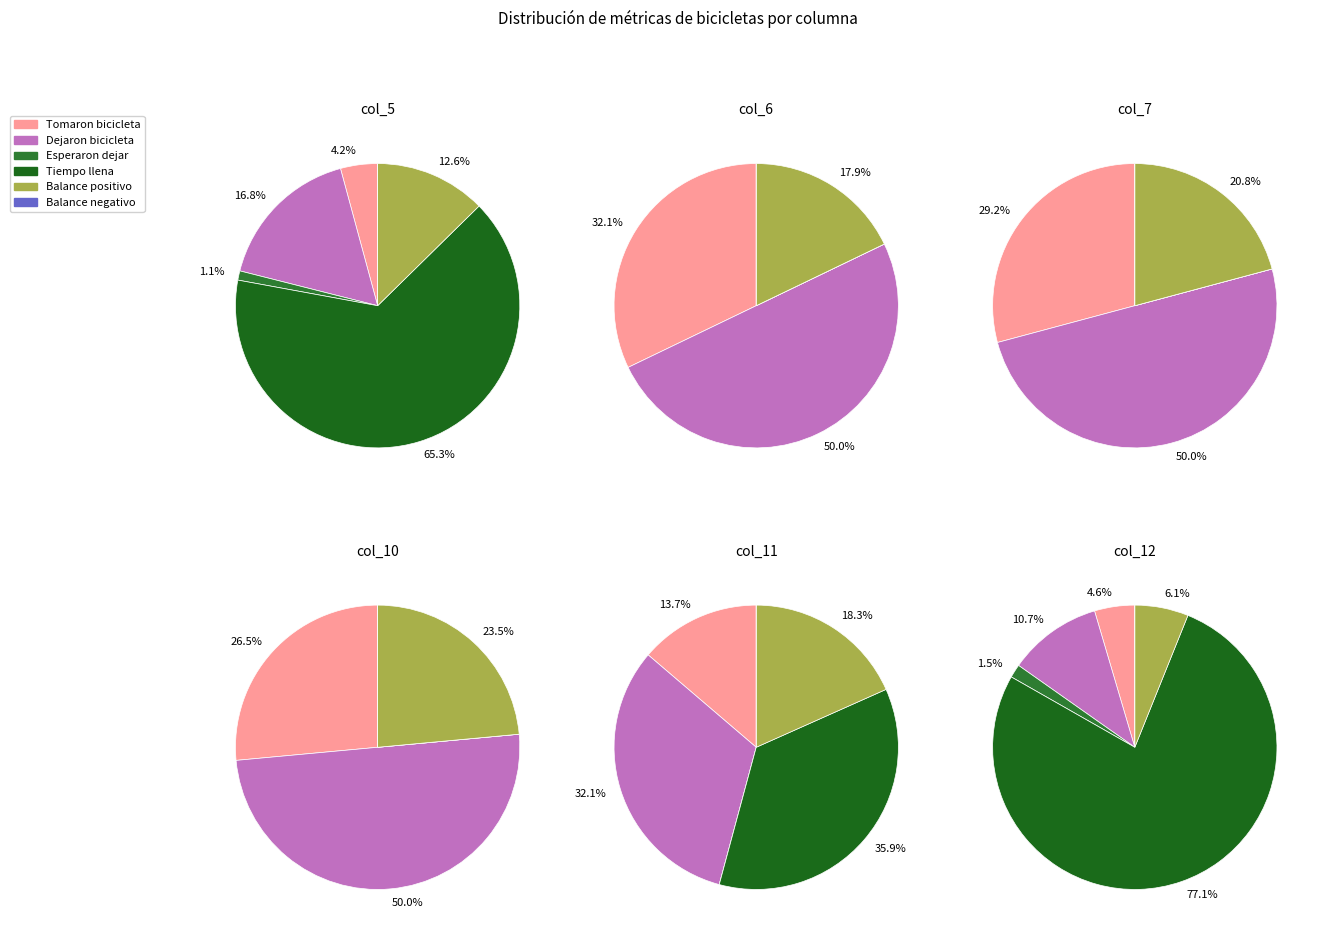

Which series has the widest spread of values?

Tiempo que estuvo llena